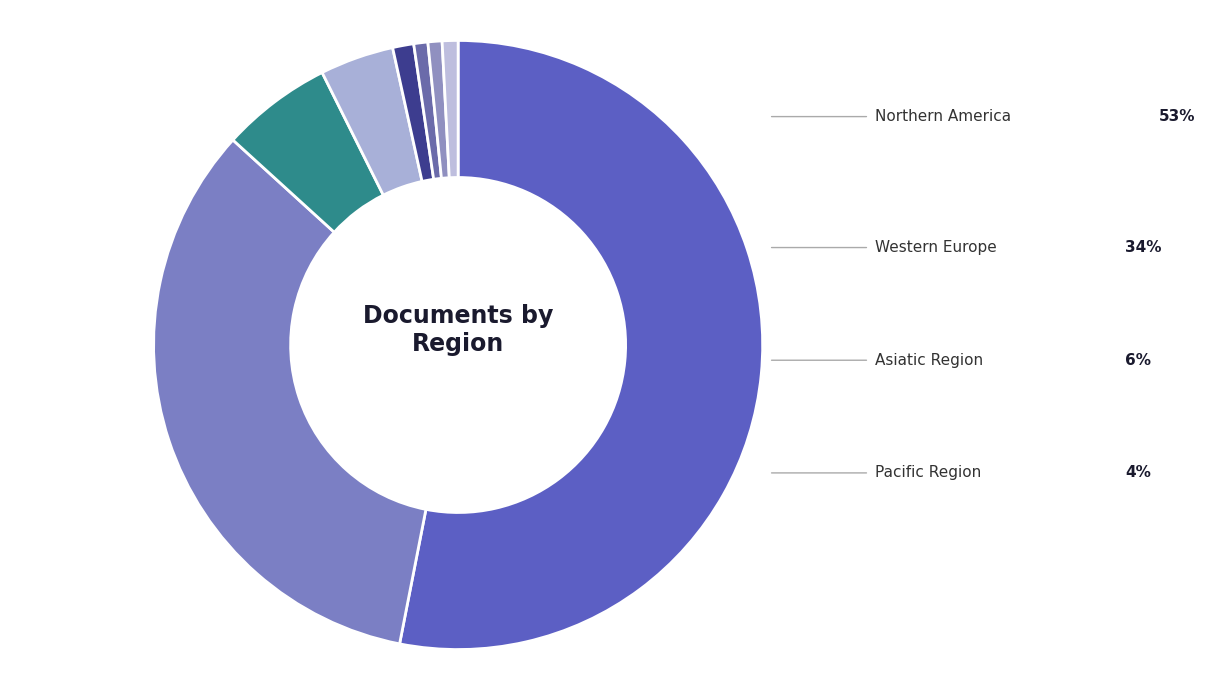

What is the majority slice?

Northern America